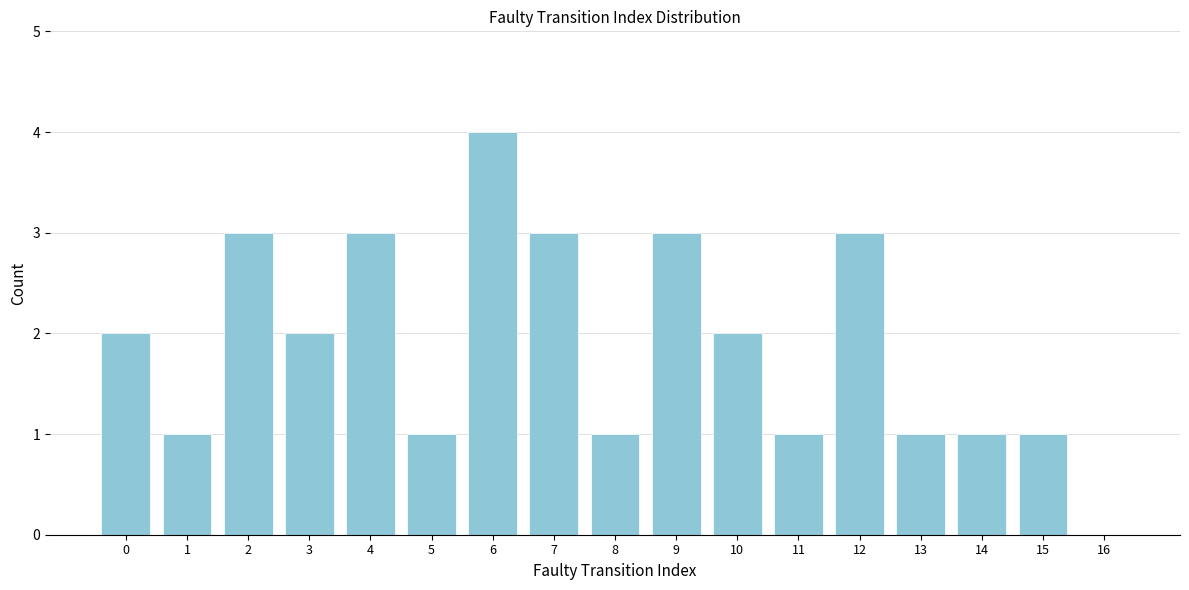

Reading right to left, extract all data points from this chart.

16=0	15=1	14=1	13=1	12=3	11=1	10=2	9=3	8=1	7=3	6=4	5=1	4=3	3=2	2=3	1=1	0=2